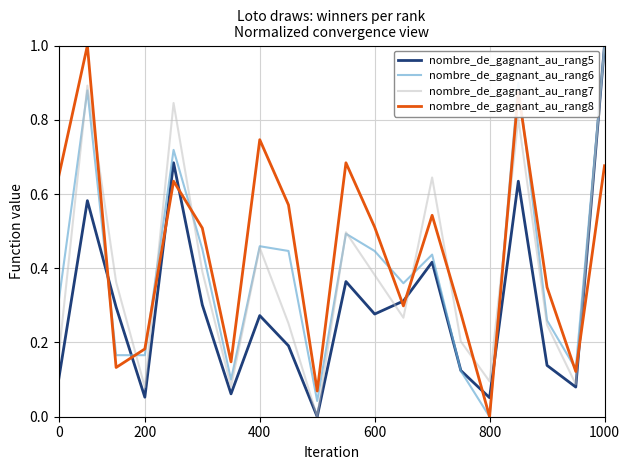

True or false: nombre_de_gagnant_au_rang5 has more than 0 points higher than both neighbors.

True